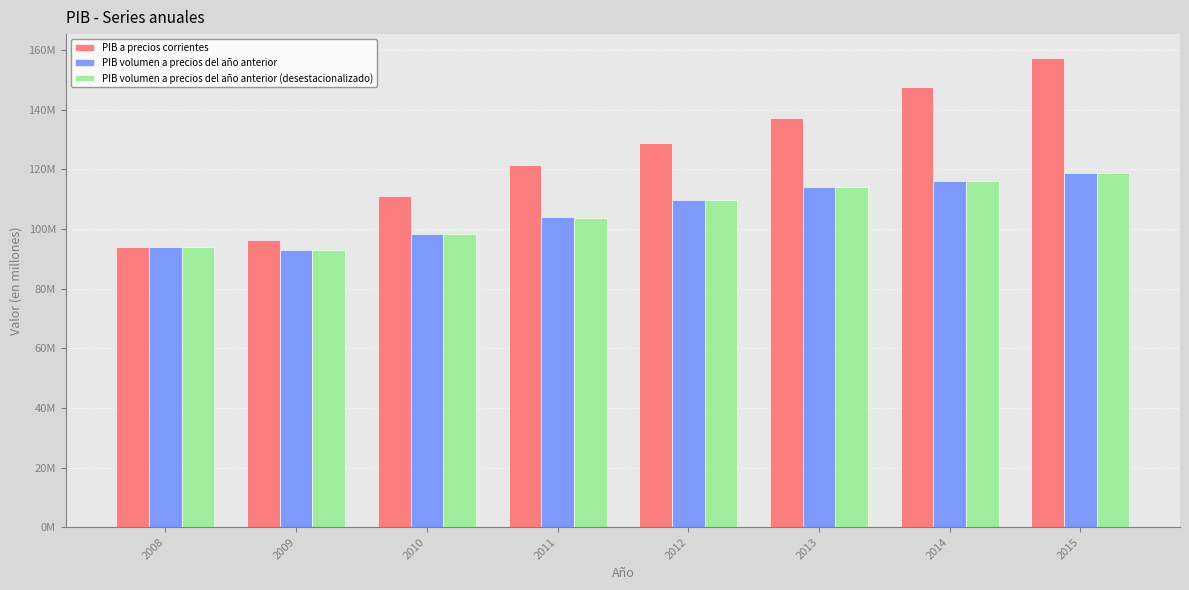

Are the bars grouped side by side (vs. stacked)?

Yes